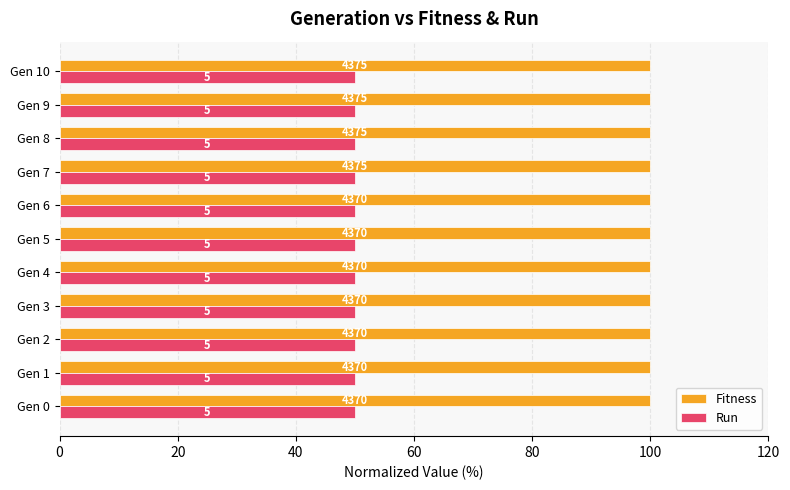

What is the maximum value shown in the chart?

100.0